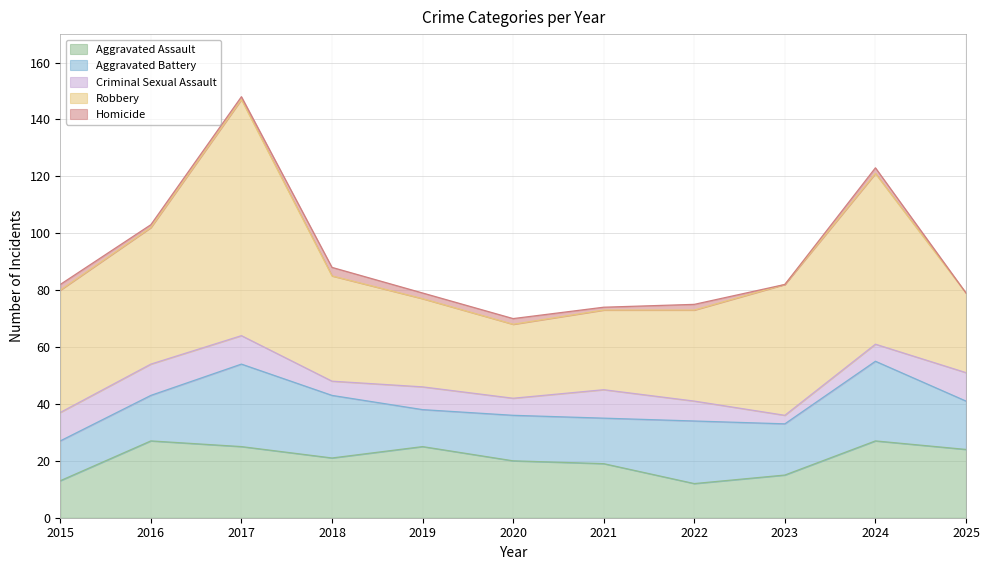

Is the value of Criminal Sexual Assault at 2018 greater than the value of Robbery at 2019?

No